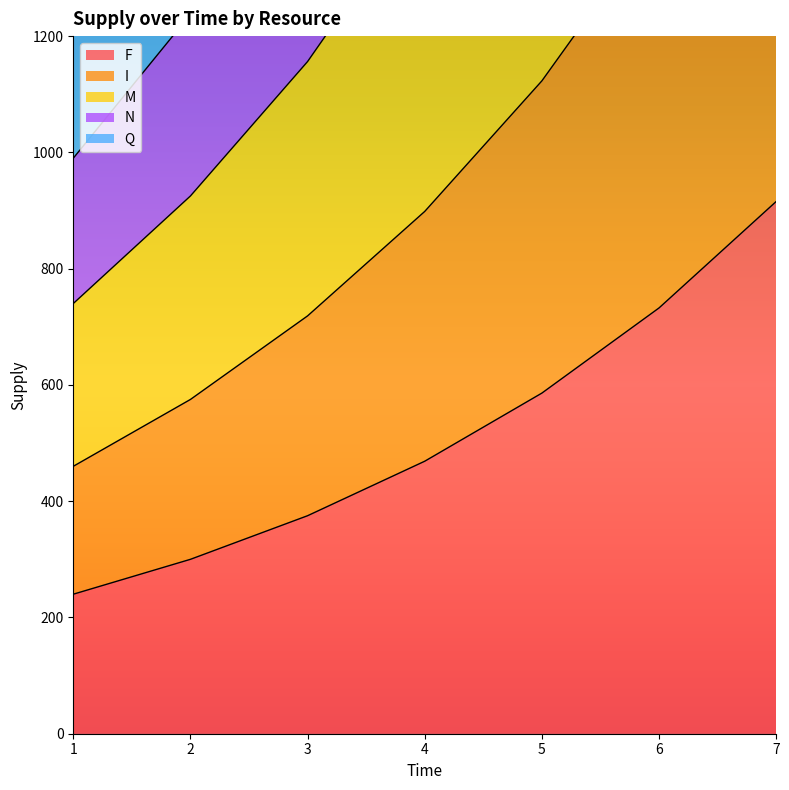

Does the chart have visible grid lines?

No